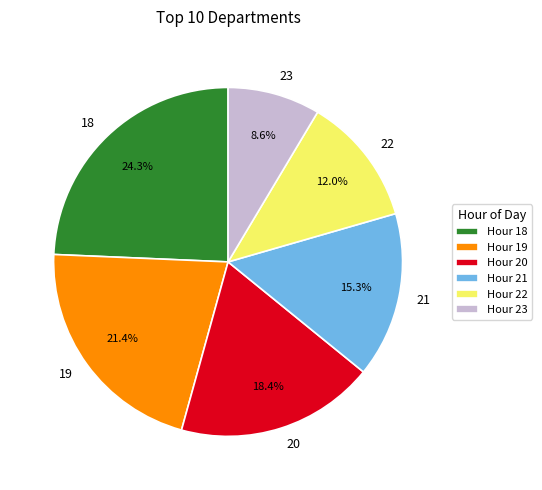

What percentage is the 23 slice, to the nearest percent?

9%